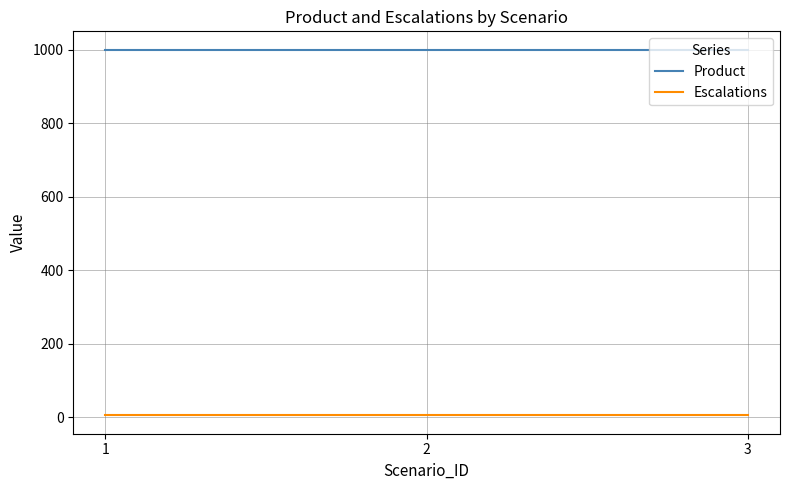

How many lines are shown in the chart?

2